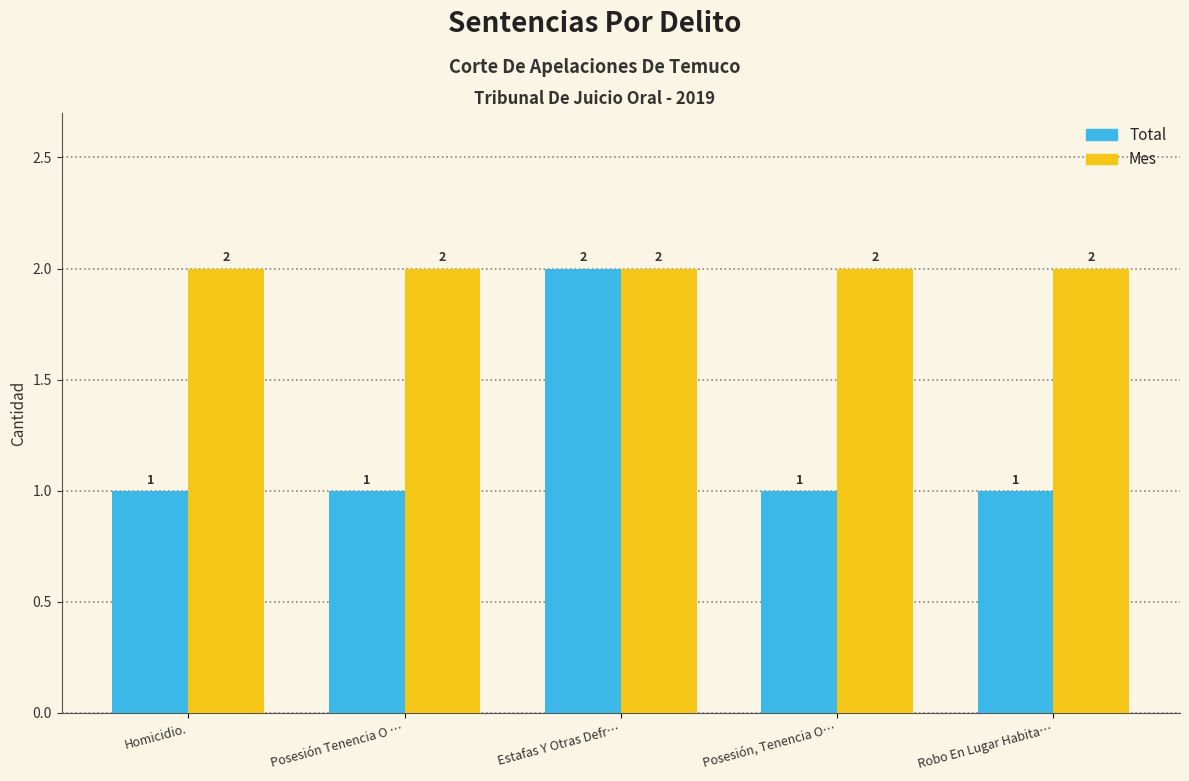

Rank the series by their average value, from highest to lowest.

Mes, Total